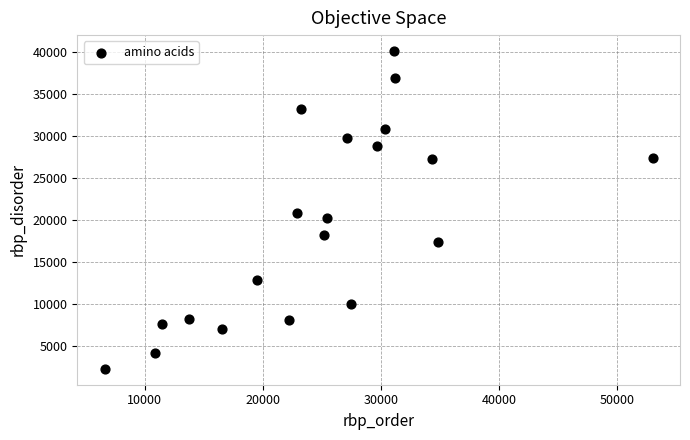

How many points are shown in the scatter plot?

20